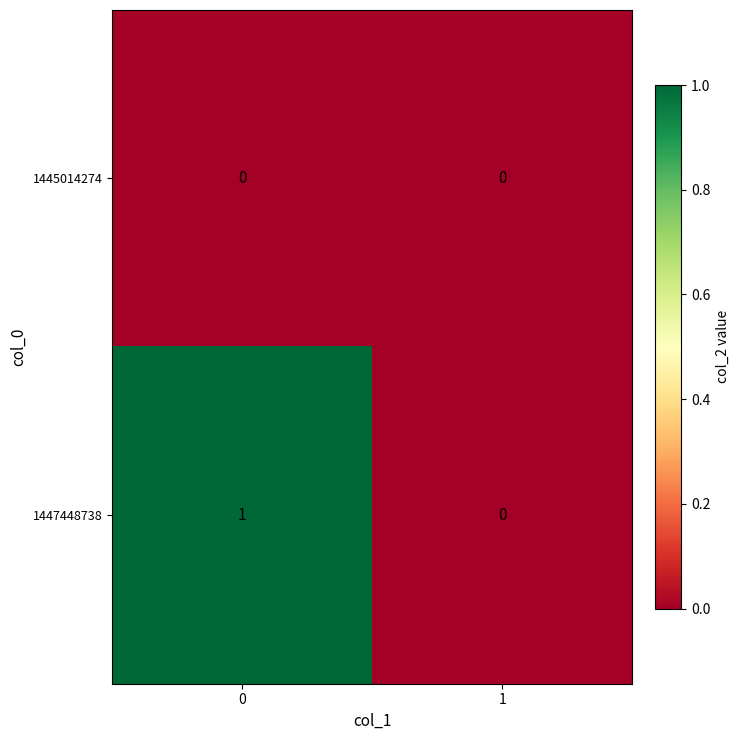

Between 0 and 1, which series saw the biggest shift?

1447448738